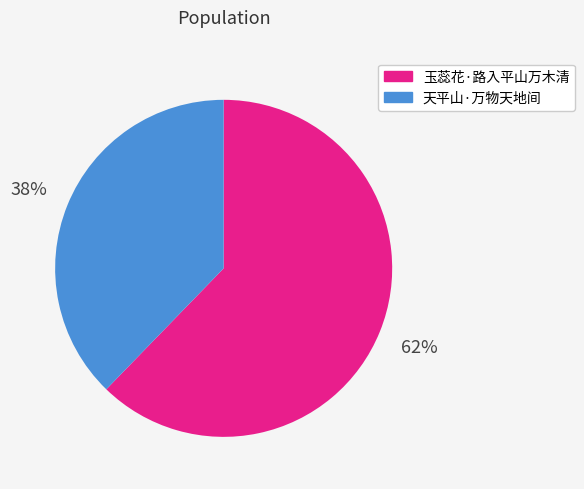

Do 玉蕊花·路入平山万木清 and 天平山·万物天地间 together represent more than half of the pie?

Yes